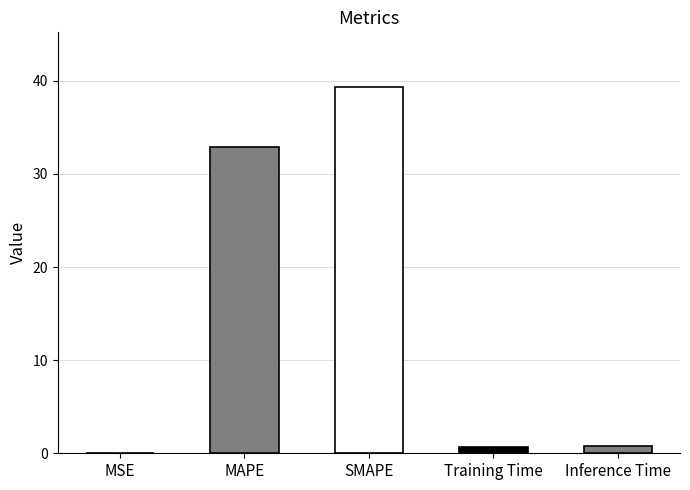

What is the sum of the values at SMAPE and MAPE?

72.2